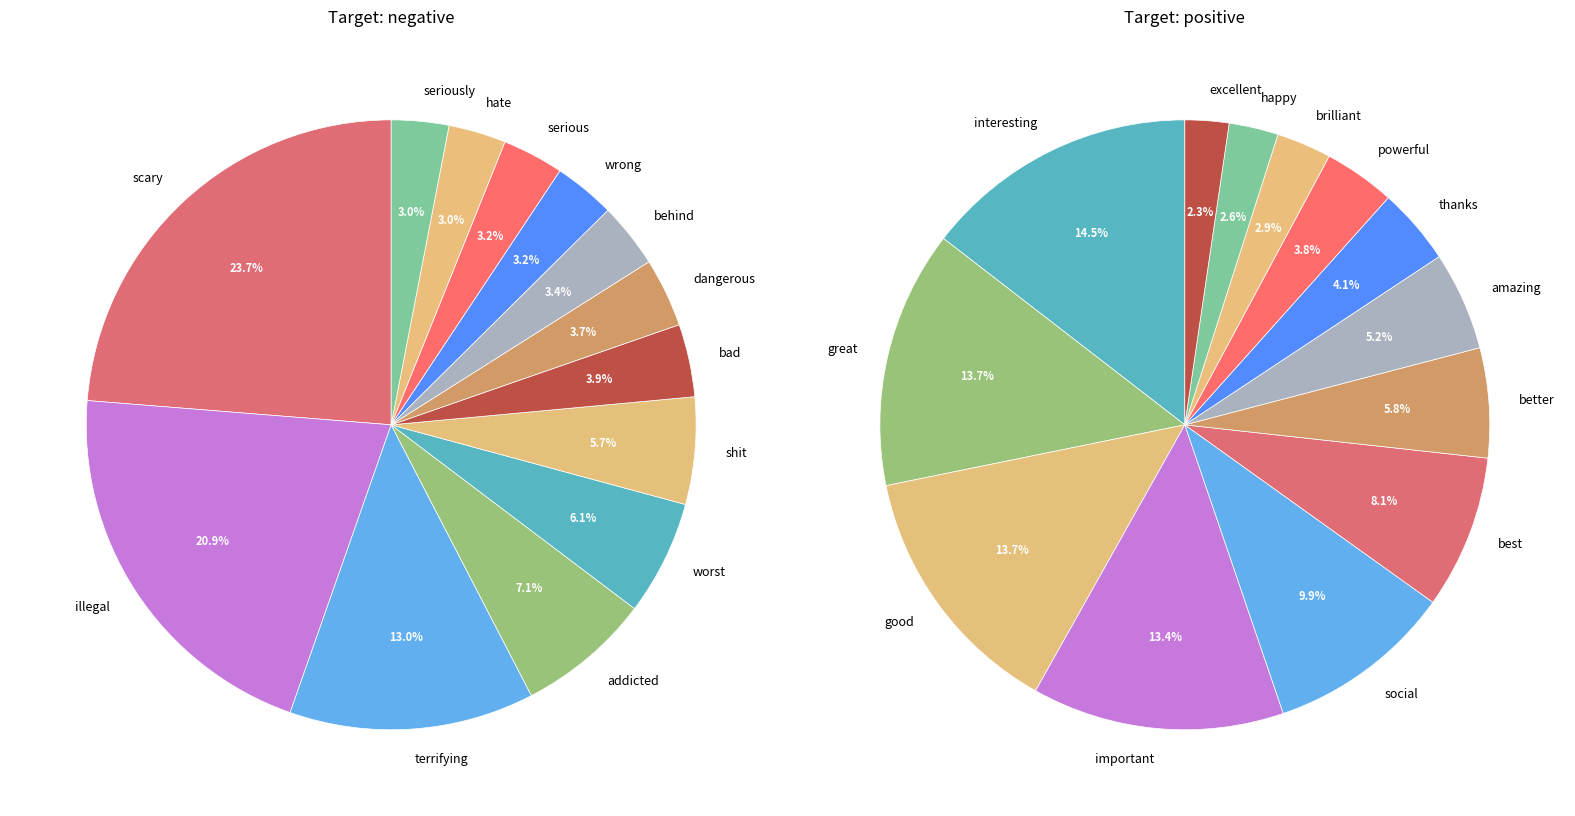

Does 8 account for over 50% of the chart?

No